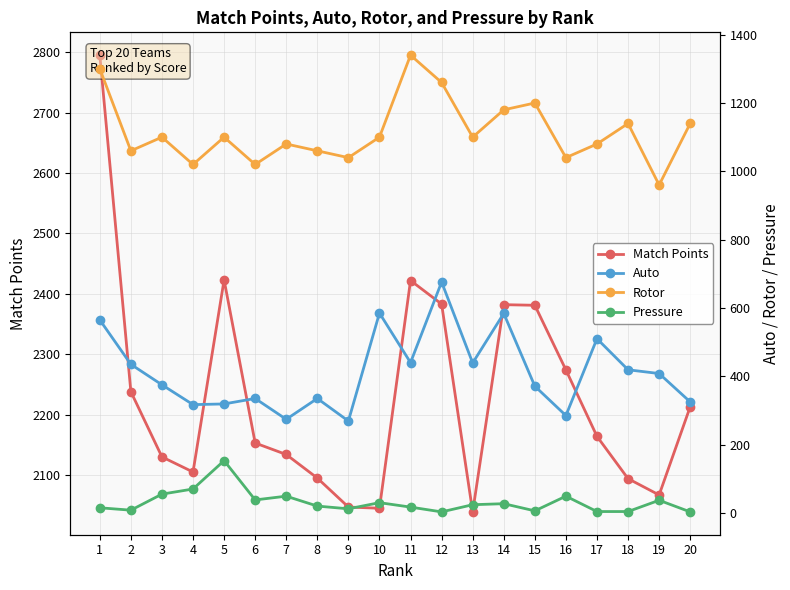

True or false: Match Points has more than 1 interior local peaks.

True